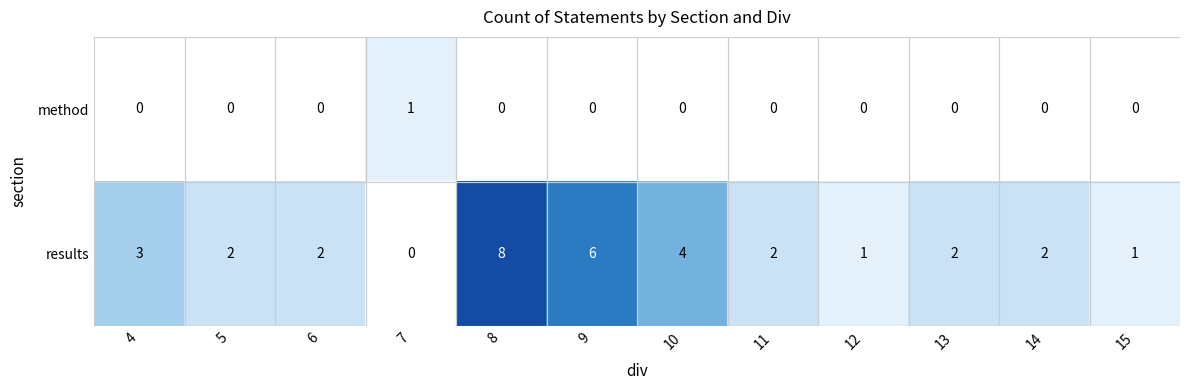

Between 8 and 14, which series saw the biggest shift?

row_1